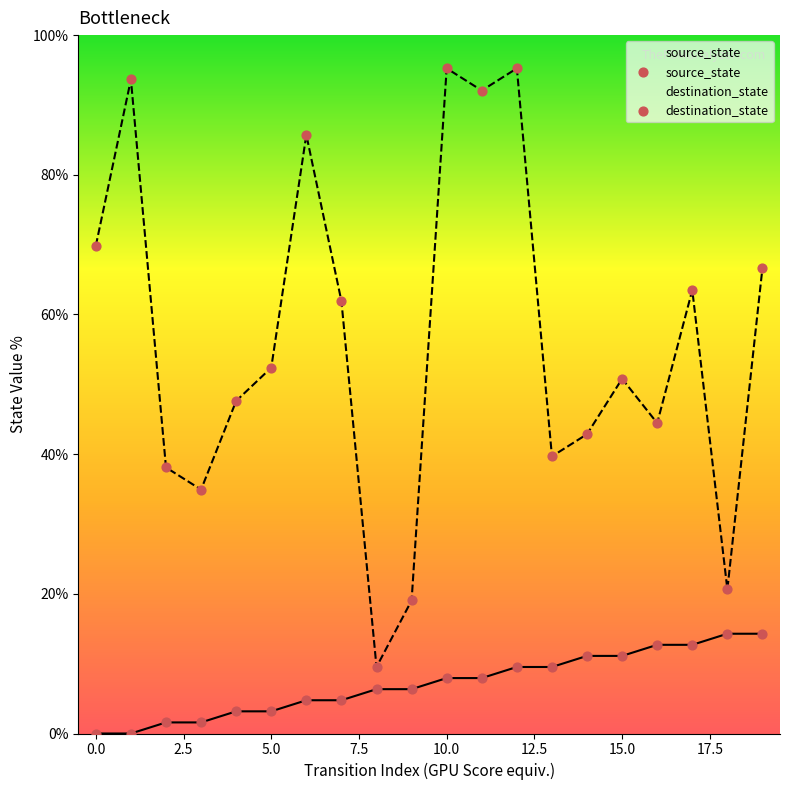

Which series reaches the minimum Y coordinate?

source_state